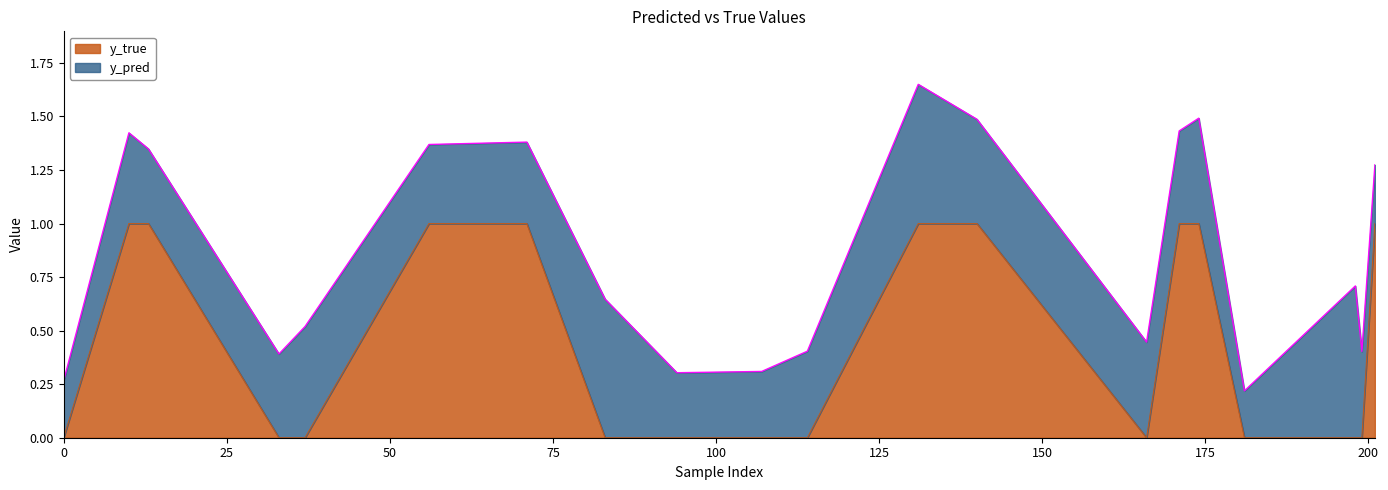

What is the difference between the maximum and minimum values in the y_true series?

1.0